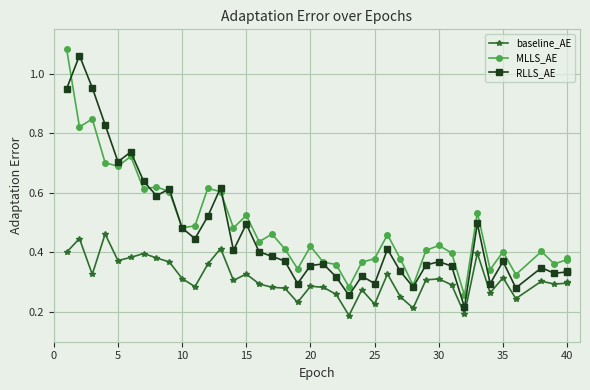

What is the lowest value of the RLLS_AE series?

0.2